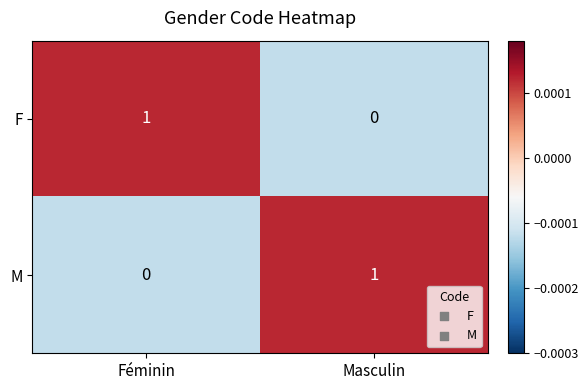

Rank the series at Féminin from highest to lowest value.

F, M